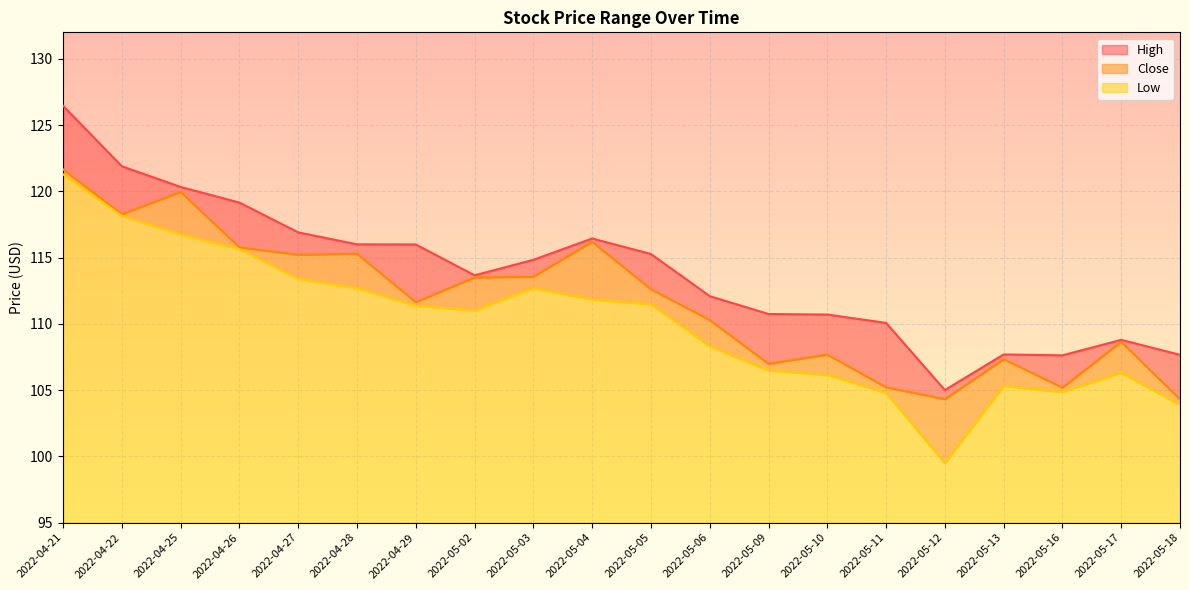

The value of High at 2022-05-02 is 174.9. True or false?

False